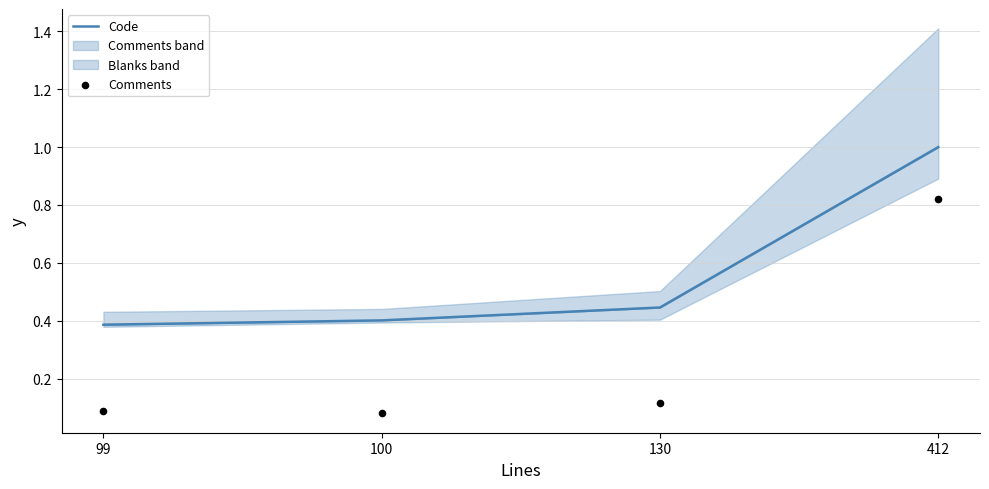

What are all the series names shown in the legend?

Code, Comments